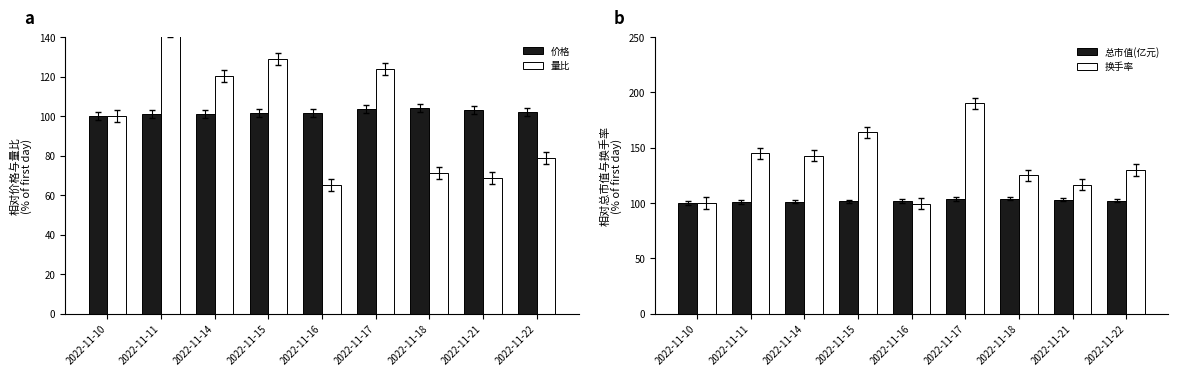

What is the maximum value shown in the chart?

190.1